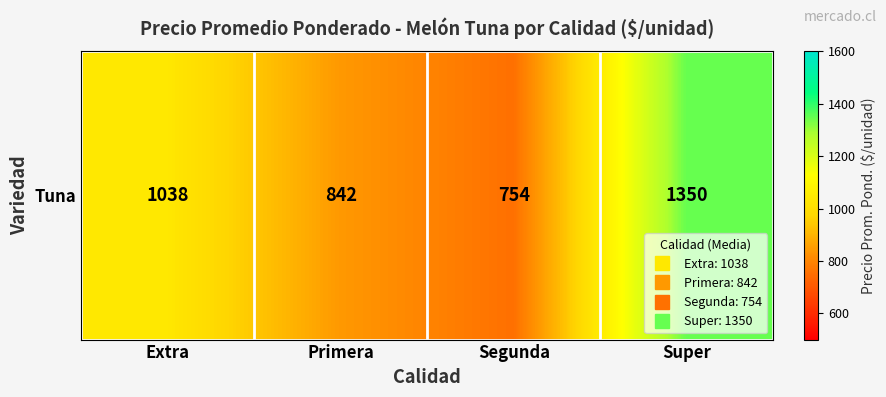

At which label is the value closest to 1052?

Extra